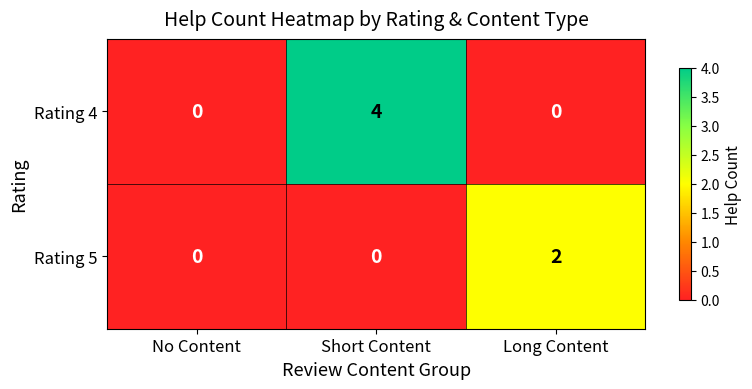

Which category has the highest value in the Rating 5 series?

Long Content